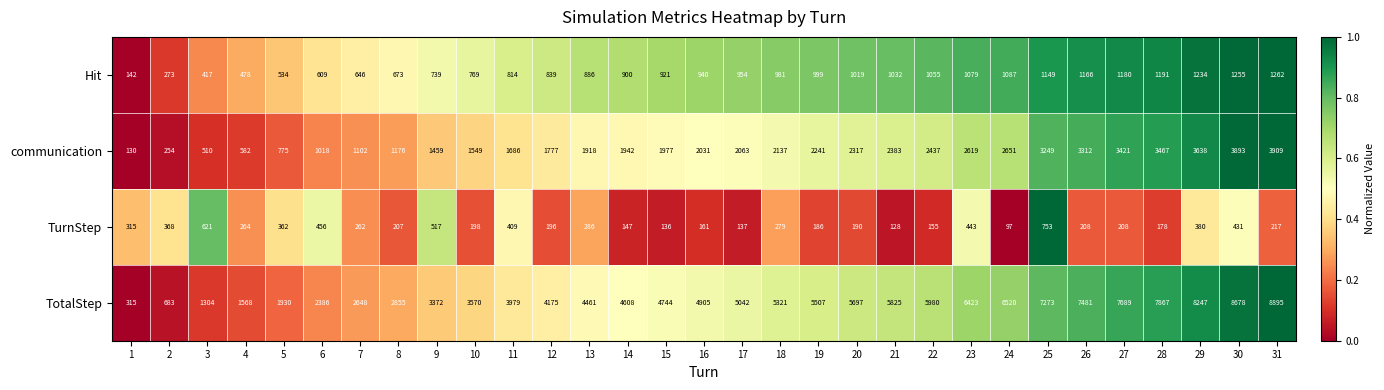

What is the greatest value displayed?

8895